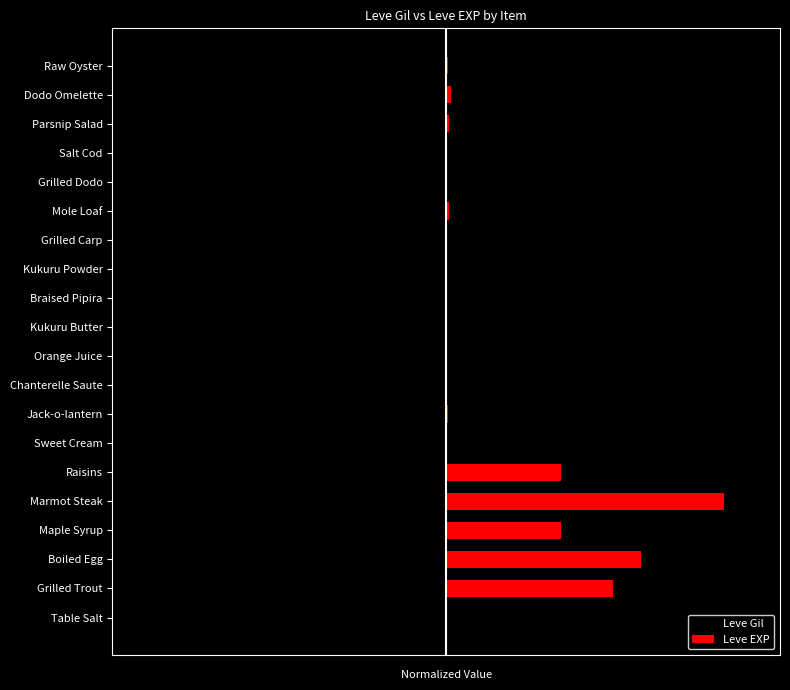

List the series in order of their peak value, highest first.

Leve EXP, Leve Gil